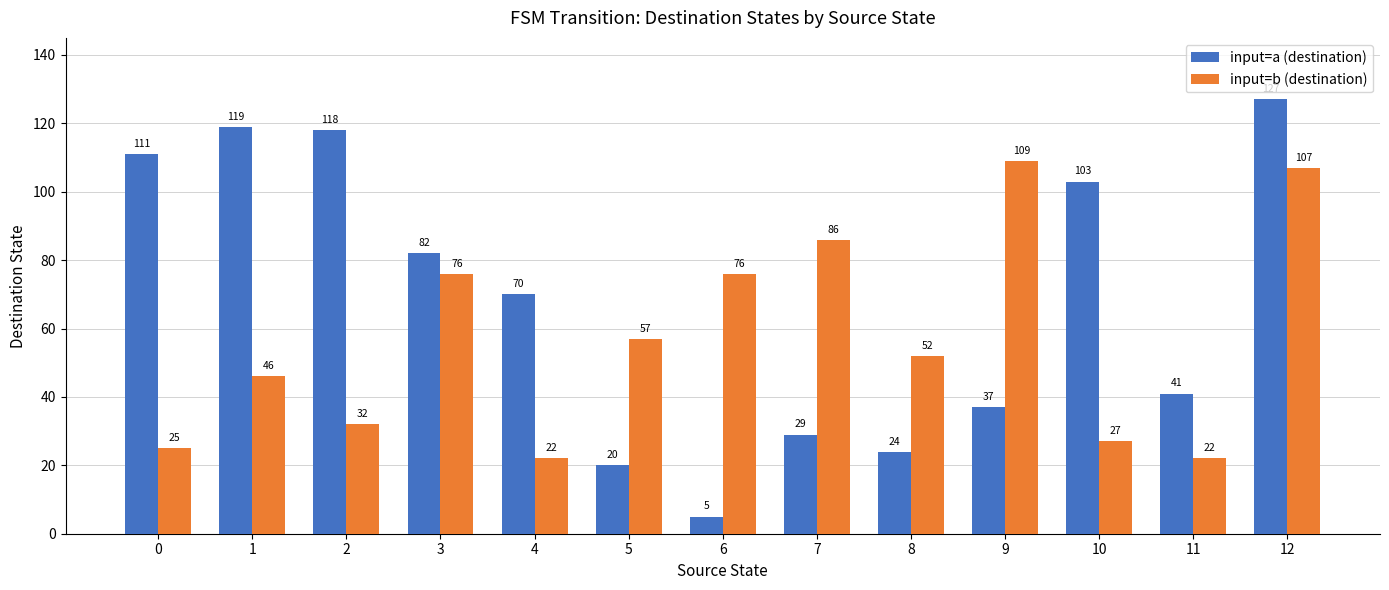

Which series has the largest total across all categories?

input=a (destination)